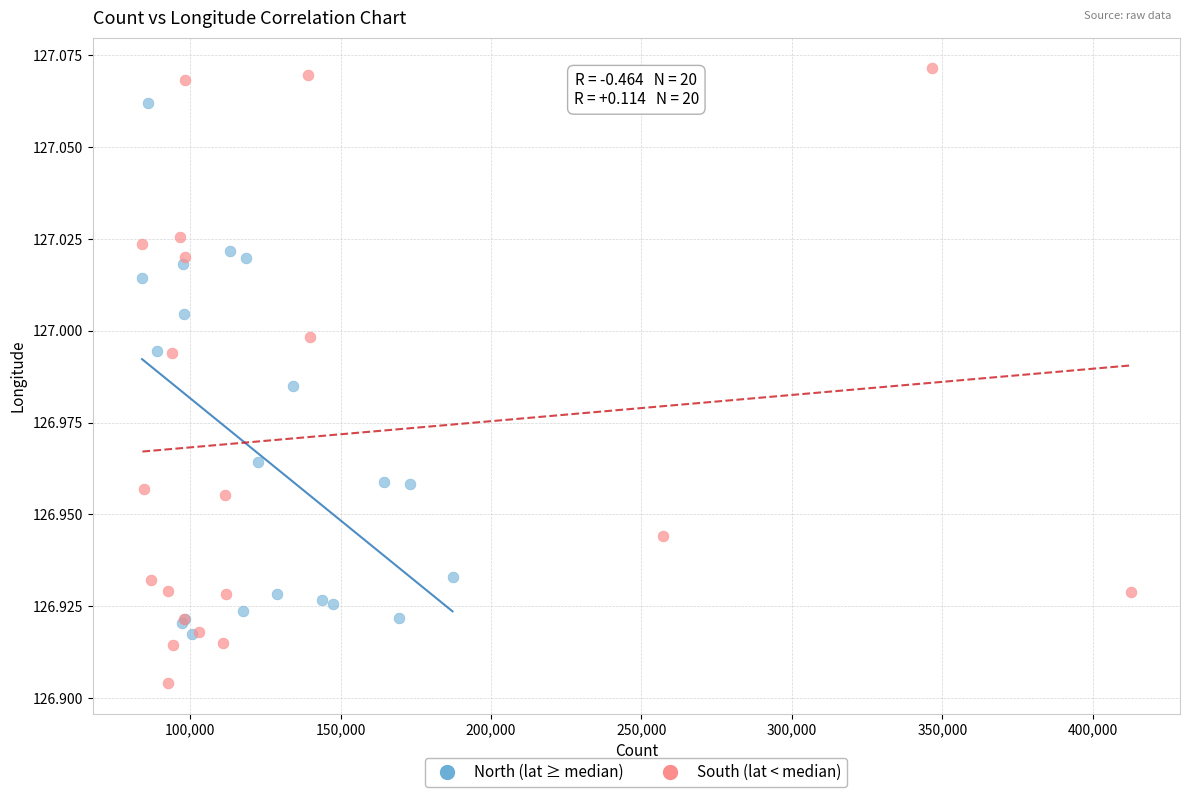

Which series has the widest spread of Y values?

South (lat < median)